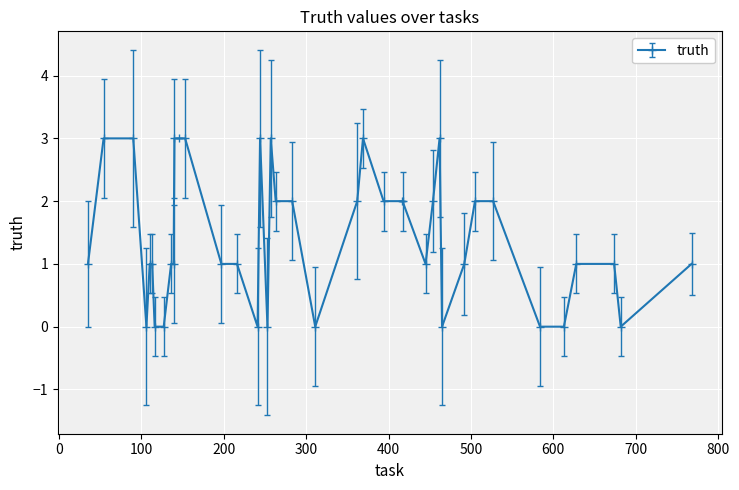

What is the sum of all values?

57